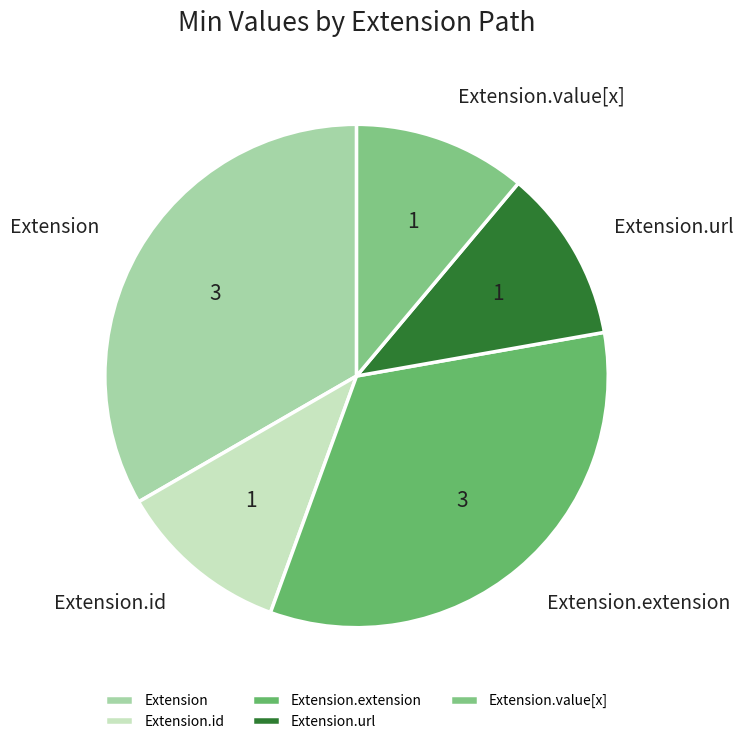

The Extension.id slice represents 11% of the pie. True or false?

True